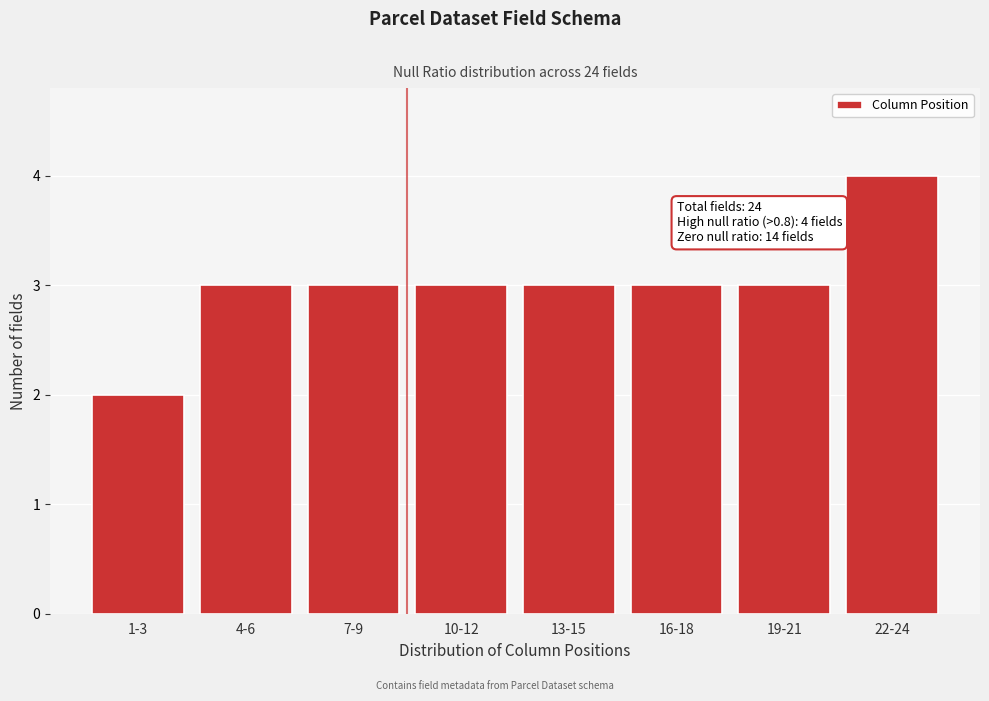

Reading left to right, what are all the values shown in this chart?

2	3	3	3	3	3	3	4